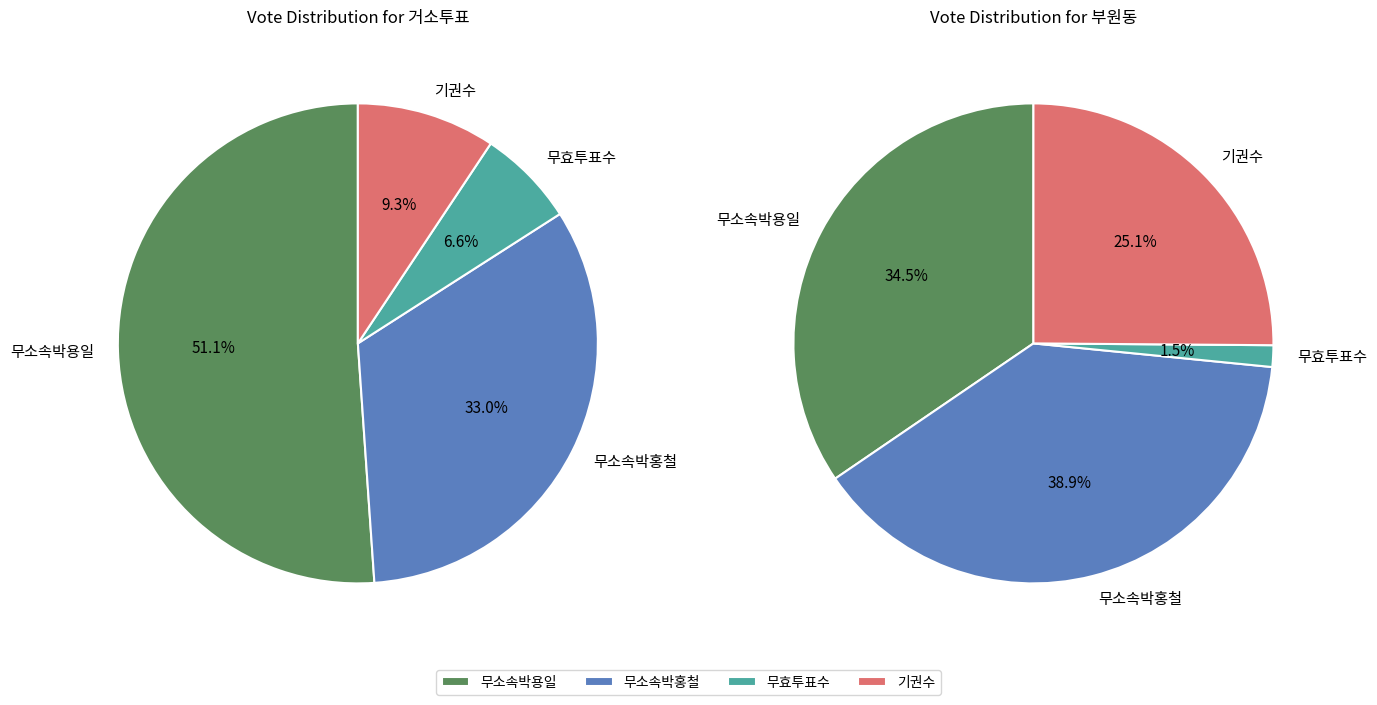

Is 거소투표 the majority of the pie?

No